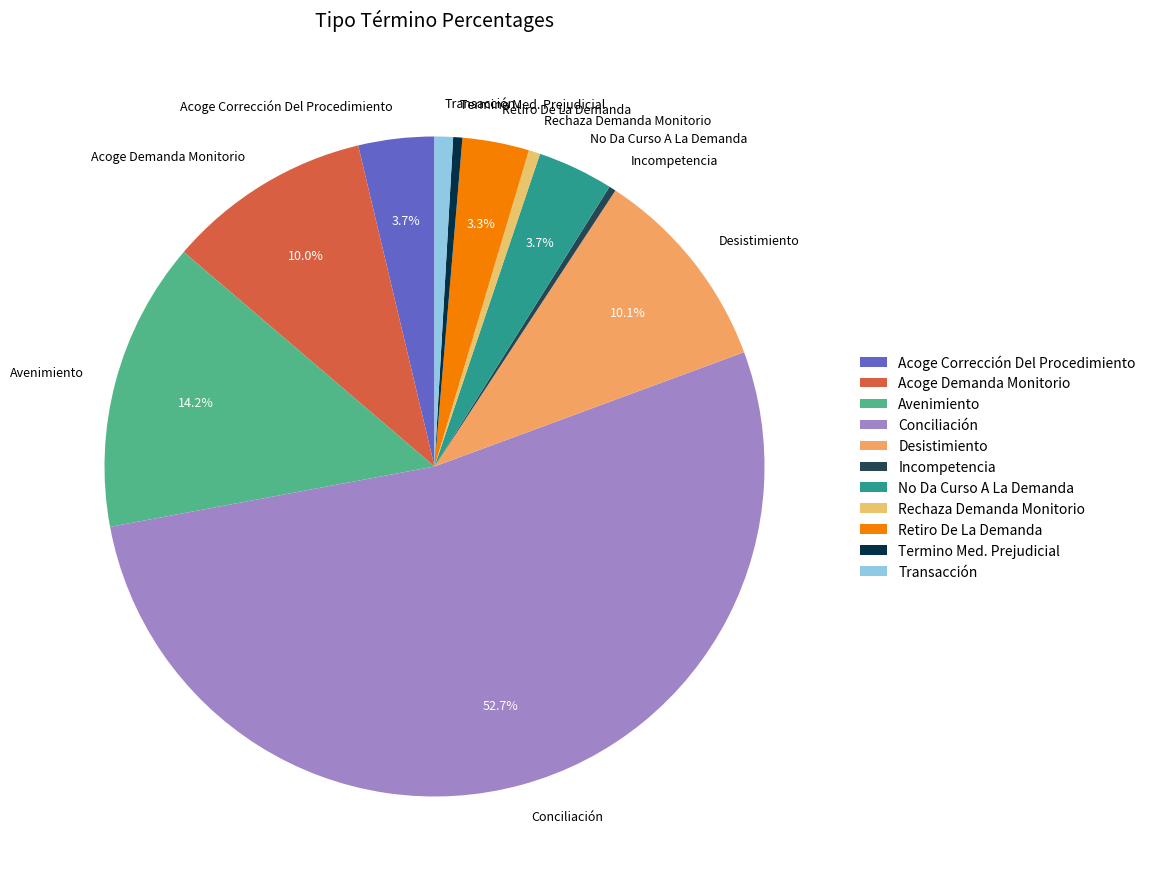

Does Desistimiento account for over 50% of the chart?

No